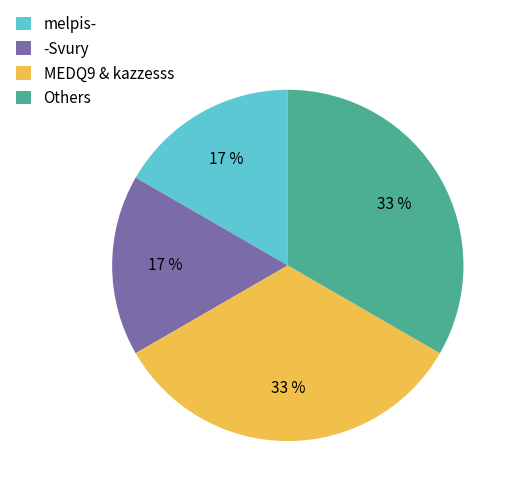

What is the ratio of the value at MEDQ9 & kazzesss to the value at Others?

1.0